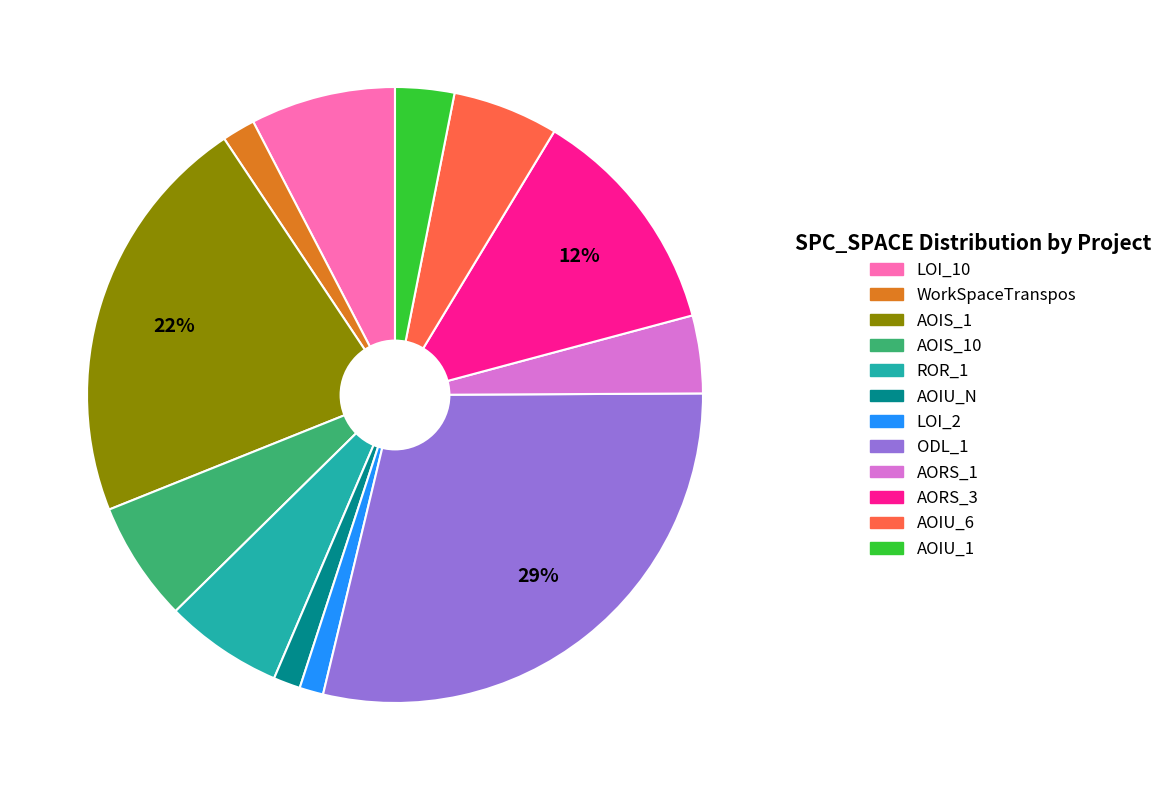

To the nearest percent, what is the average slice percentage?

8%